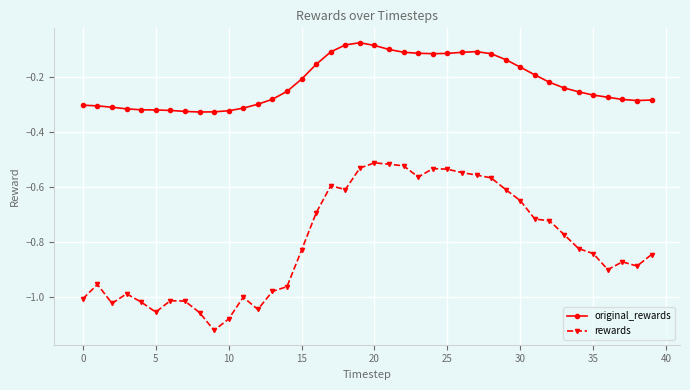

True or false: rewards and original_rewards intersect in this chart.

False